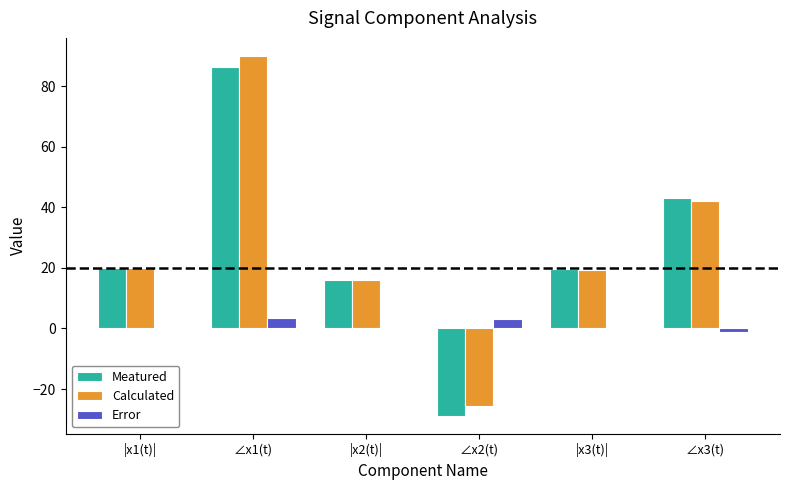

Which category has the highest value in the Meatured series?

∠x1(t)